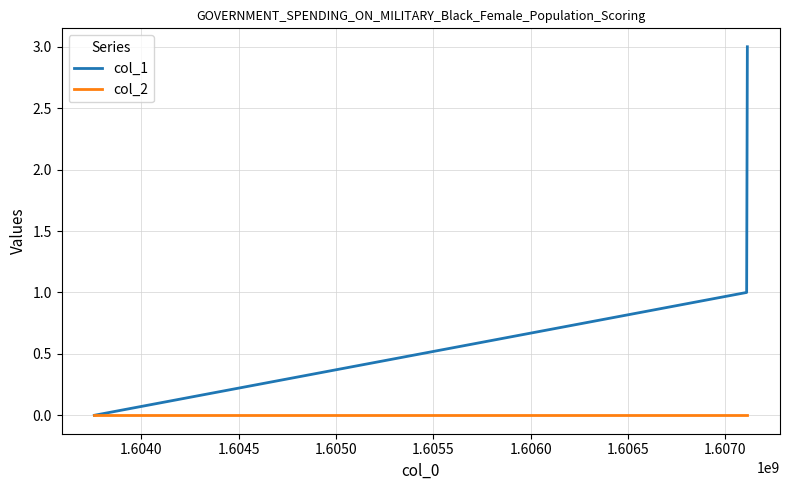

What is the greatest value displayed?

3